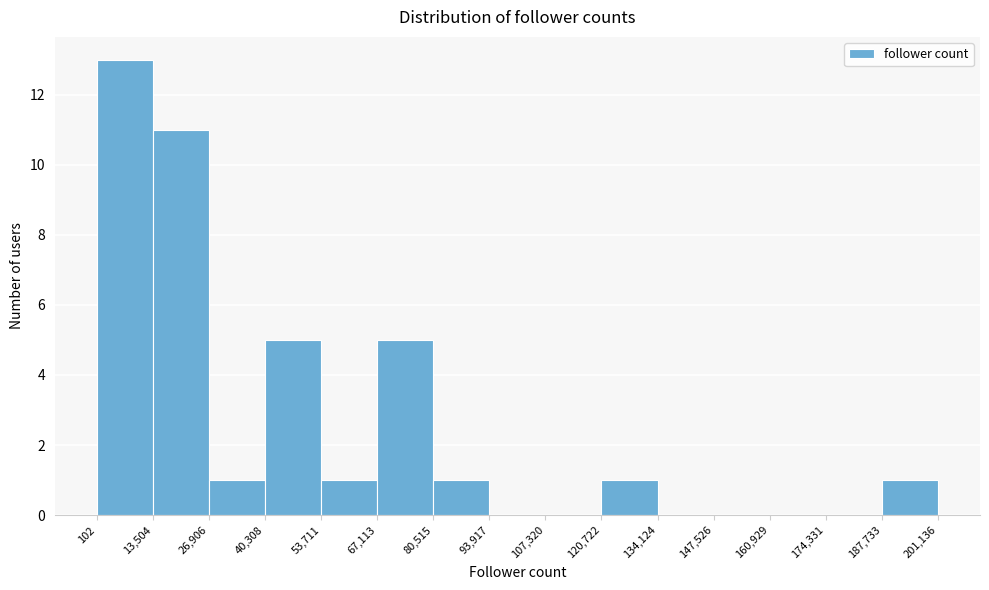

Reading left to right, list every bar in this chart as the range it spans on the x-axis followed by its height. The values are not printed on the chart, so give them approximately, as read against the axis.

102 to 13,504: 13
13,504 to 26,906: 11
26,906 to 40,308: 1
40,308 to 53,711: 5
53,711 to 67,113: 1
67,113 to 80,515: 5
80,515 to 93,917: 1
93,917 to 107,320: 0
107,320 to 120,722: 0
120,722 to 134,124: 1
134,124 to 147,526: 0
147,526 to 160,929: 0
160,929 to 174,331: 0
174,331 to 187,733: 0
187,733 to 201,136: 1